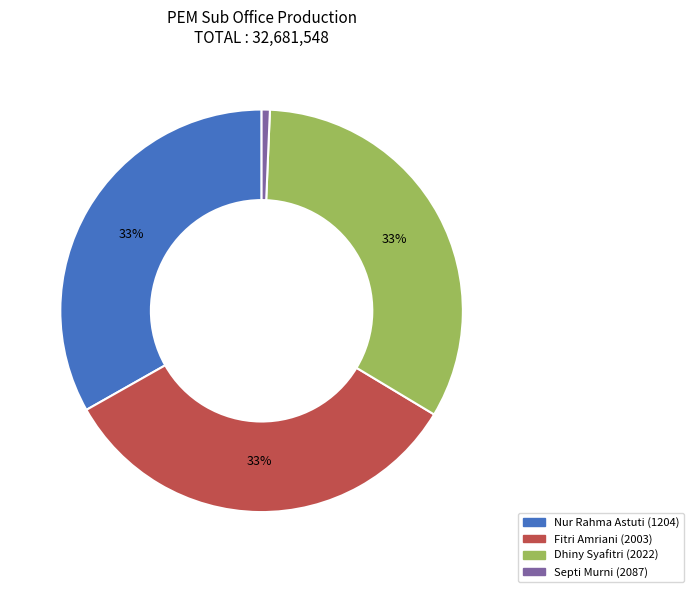

Is Septi Murni (2087) the majority of the pie?

No